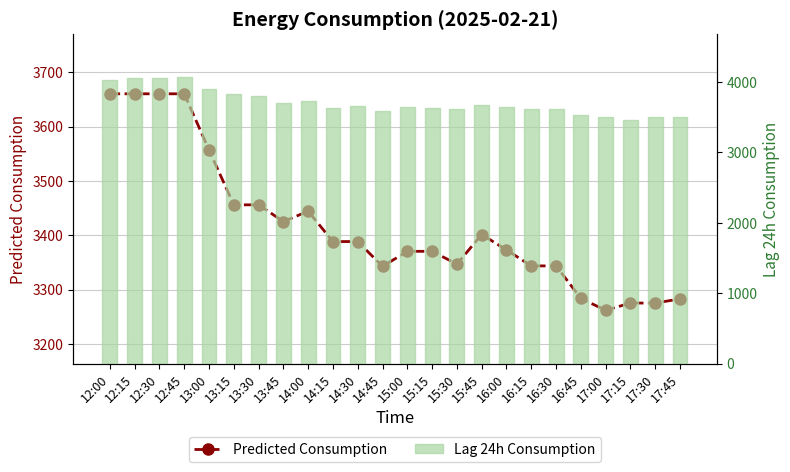

True or false: Predicted Consumption has a value of 4725.7 at 14:30.

False